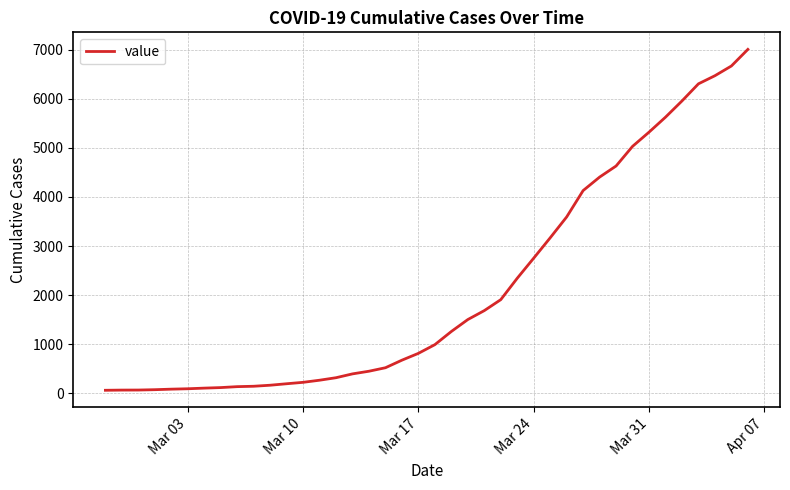

What is the difference between the maximum and minimum values?

6940